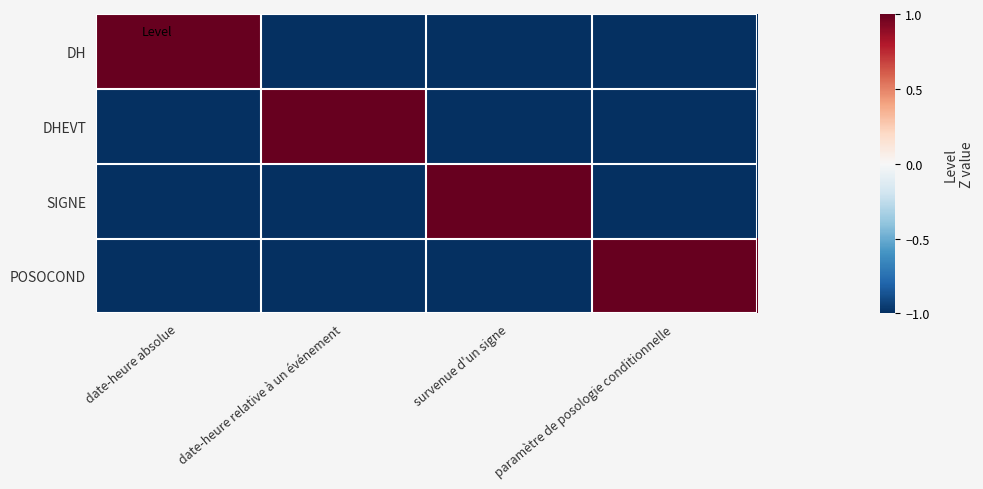

Which category has the lowest value across all series?

date-heure relative à un événement